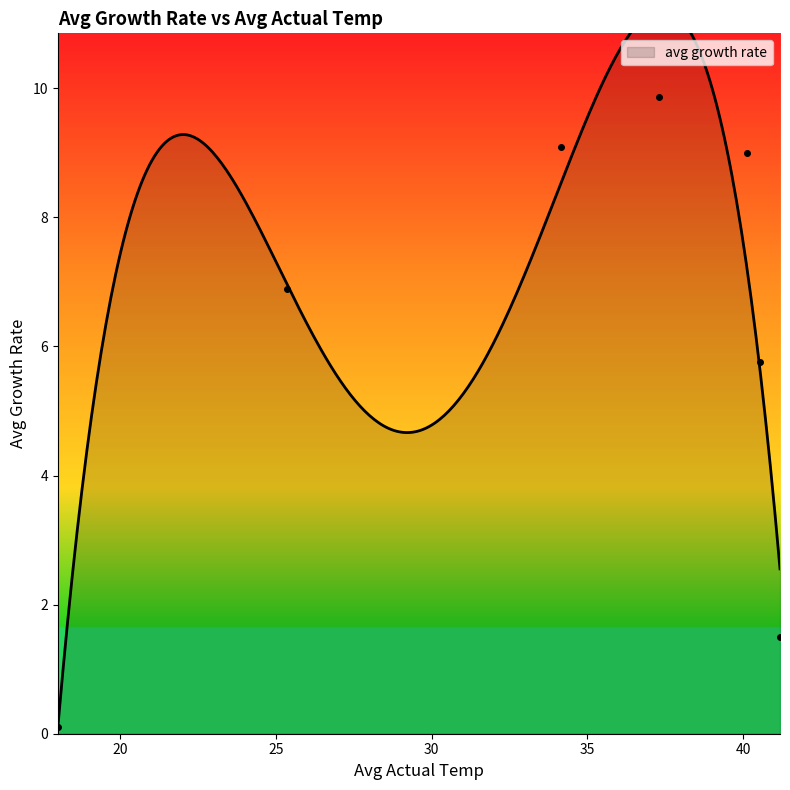

Reading left to right, list all the values displayed in this chart.

18=0.1	25.36742=6.9	34.13596=9.1	37.31042=9.9	40.11685=9.0	40.53542=5.8	41.1809=1.5